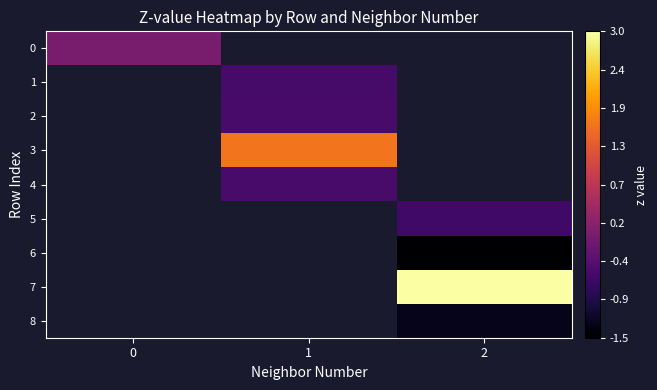

At how many categories does at least one series exceed 0?

2